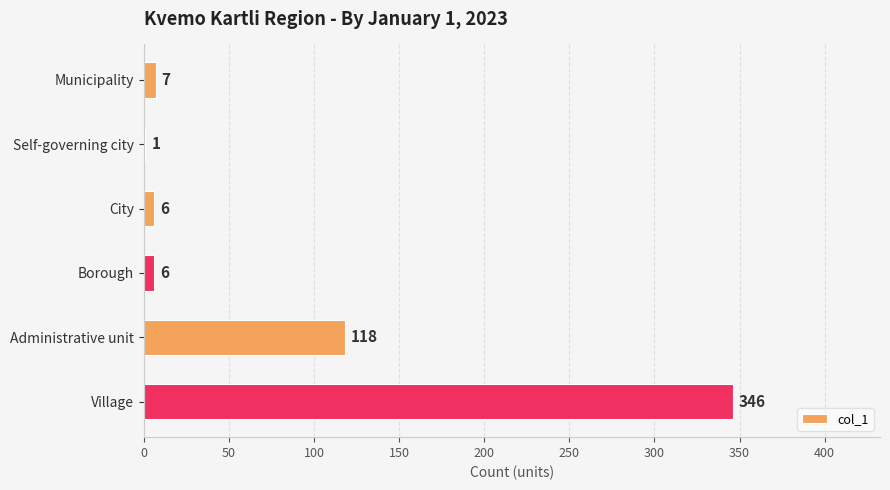

True or false: the data shows 26 at Administrative unit.

False